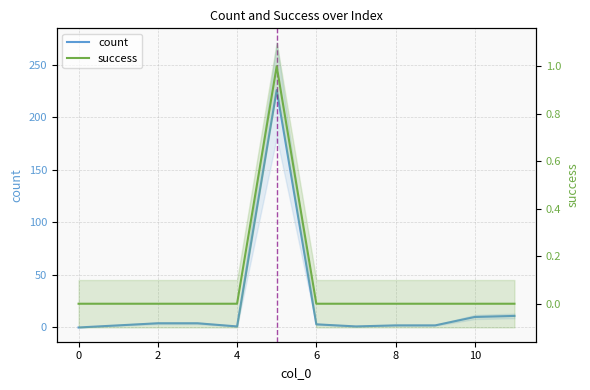

True or false: count has a value of 3 at 9.

False